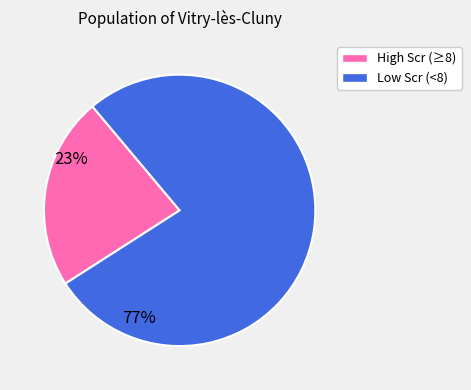

Is there a majority slice in this chart?

Yes